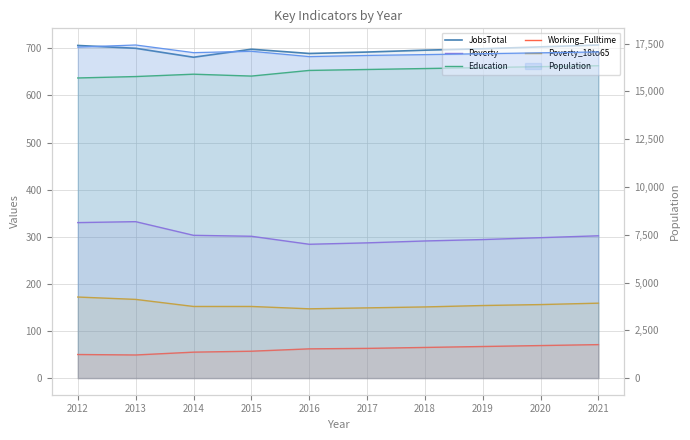

What are all the series names shown in the legend?

JobsTotal, Poverty, Education, Working_Fulltime, Poverty_18to65, Population